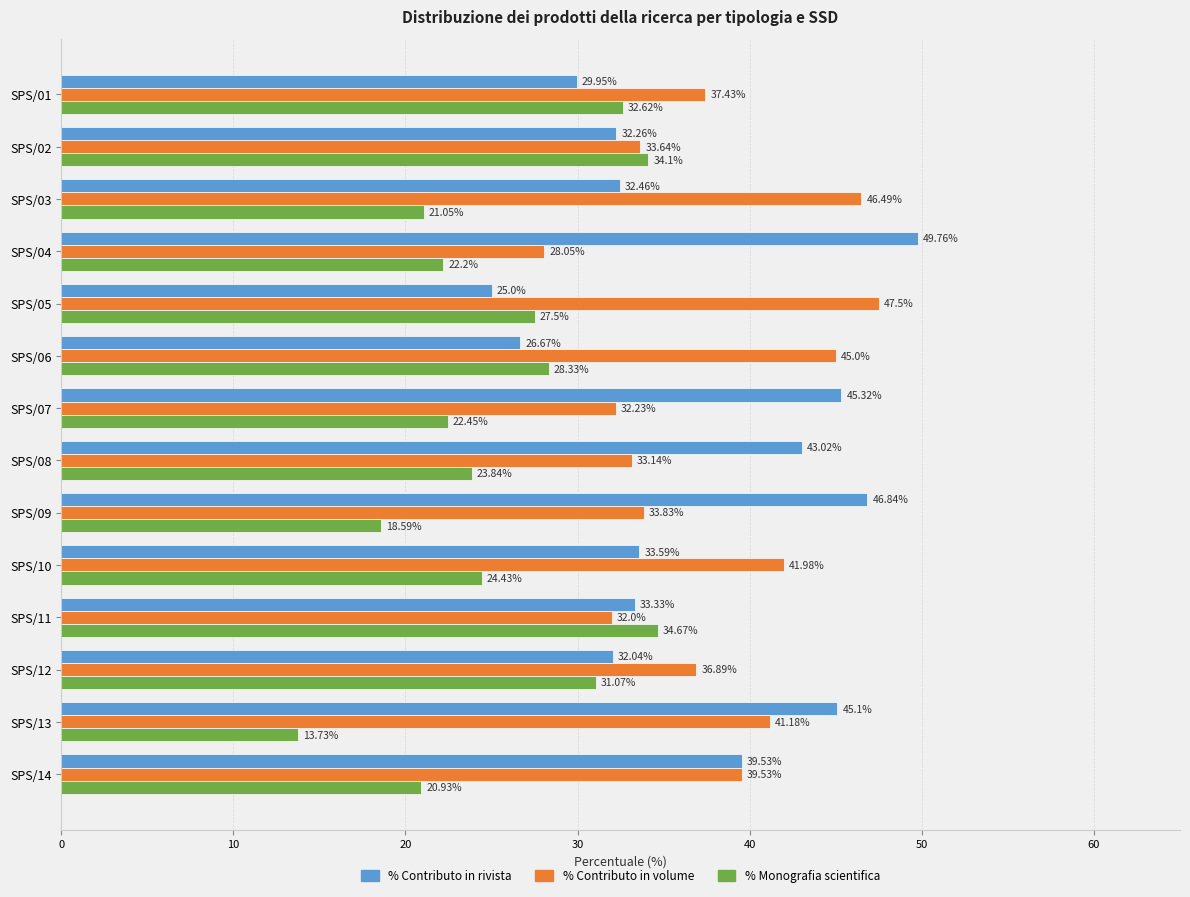

At which label does % Contributo in rivista reach its minimum?

SPS/05